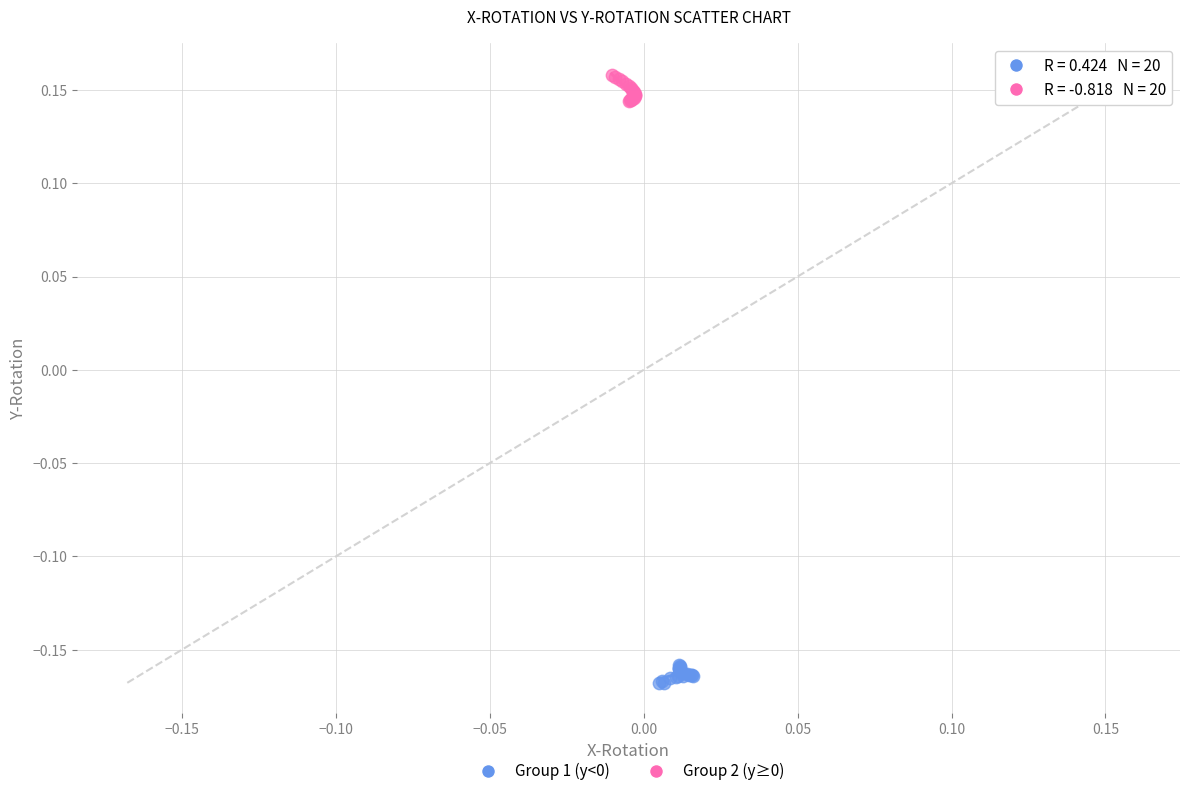

Which series reaches the maximum Y coordinate?

Group 2 (y≥0)